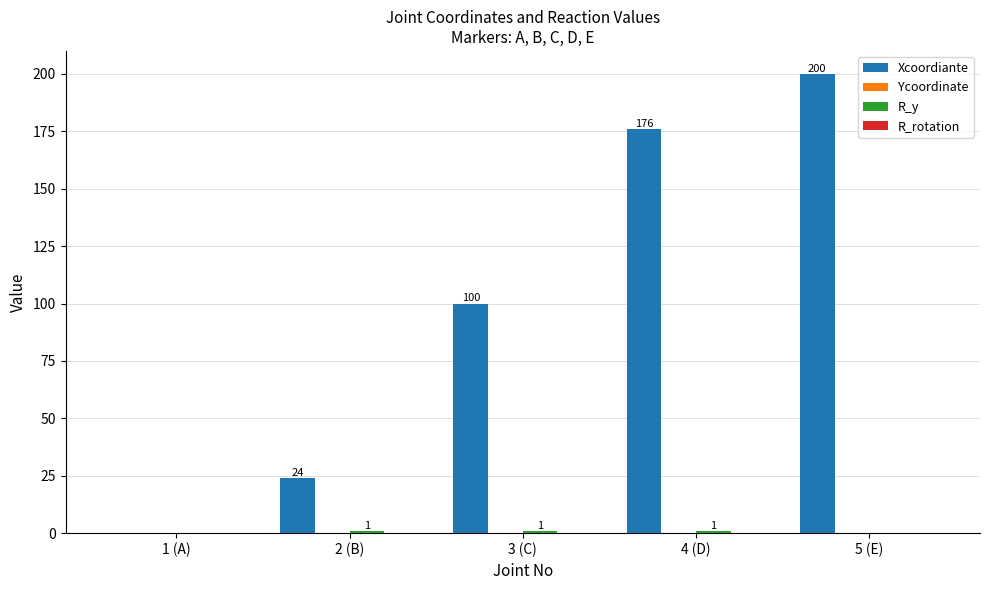

Which series changed the most between 2 (B) and 3 (C)?

Xcoordiante